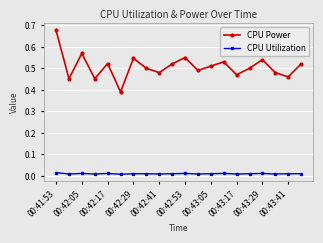

Rank the series by their average value, from lowest to highest.

CPU Utilization, CPU Power